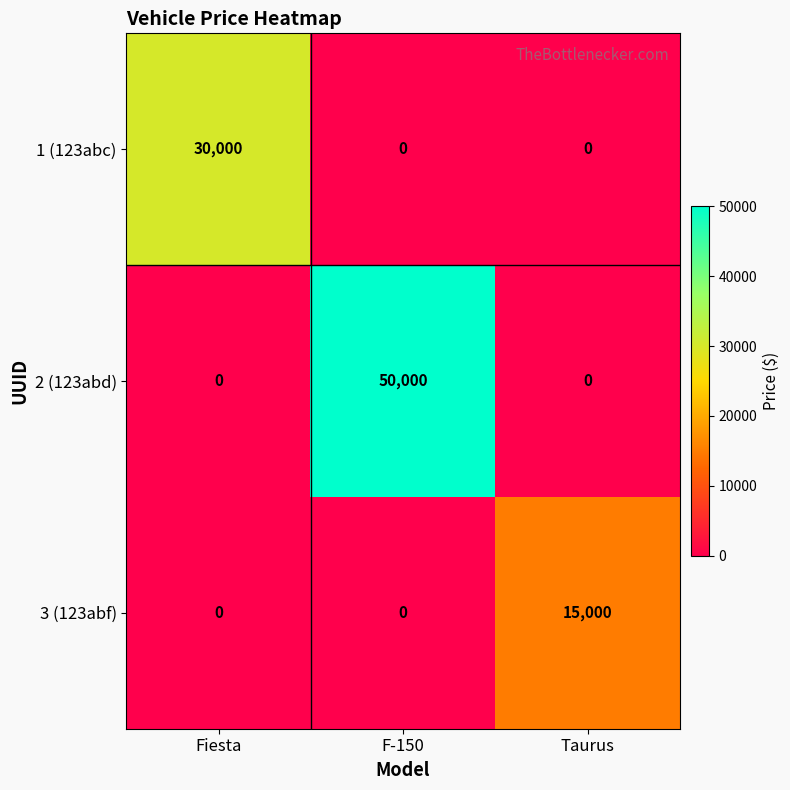

Rank the series by their average value, from lowest to highest.

3 (123abf), 1 (123abc), 2 (123abd)